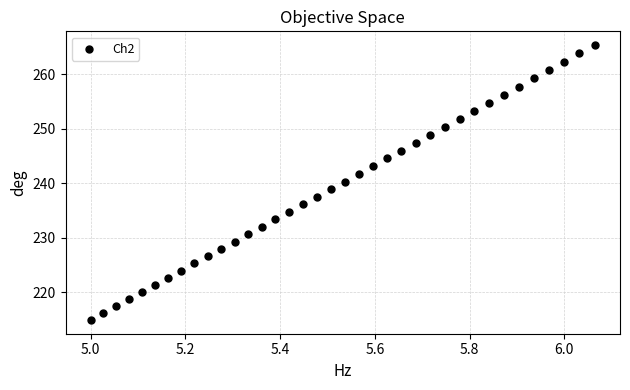

What is the range of Y values (max minus min)?

50.4